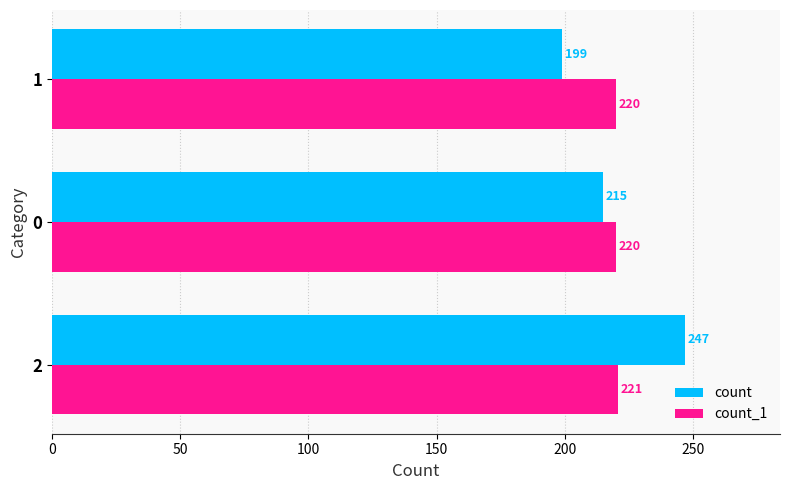

What is the sum of all count_1 values?

661